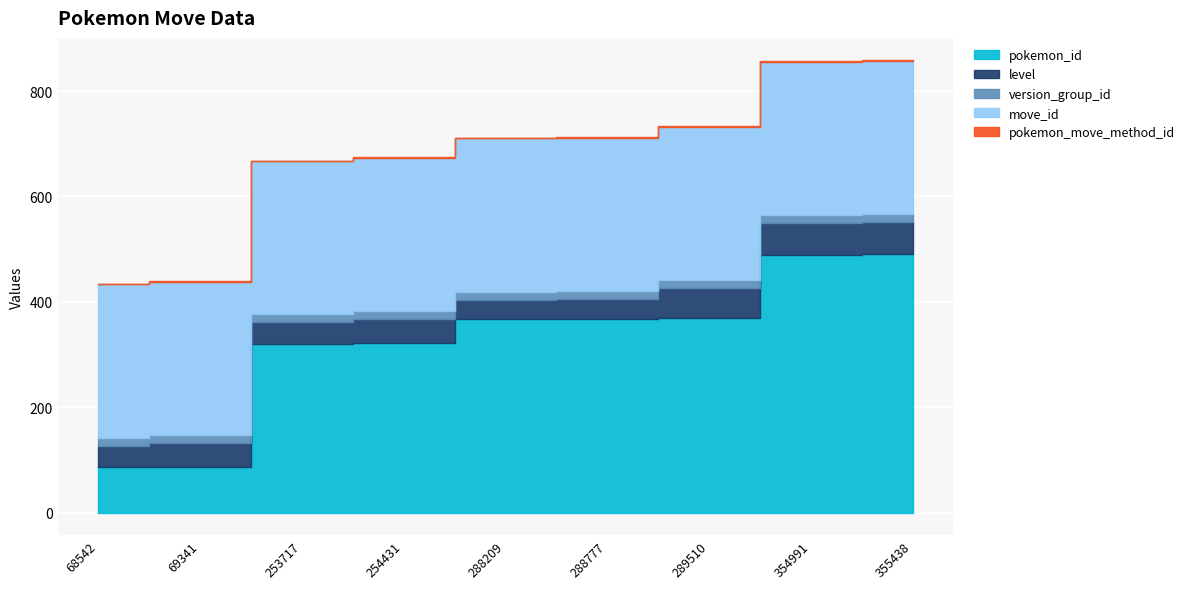

Reading right to left, extract all data points from this chart.

pokemon_id: 490	489	369	368	367	321	320	87	86
level: 61	61	57	37	37	46	41	45	41
version_group_id: 15	15	15	15	15	15	15	15	15
move_id: 291	291	291	291	291	291	291	291	291
pokemon_move_method_id: 1	1	1	1	1	1	1	1	1